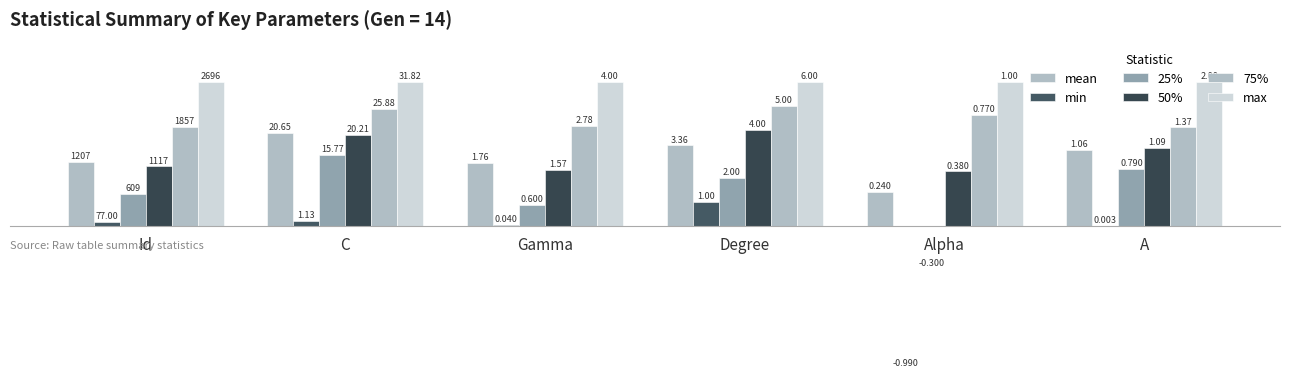

What are all the series names shown in the legend?

mean, min, 25%, 50%, 75%, max